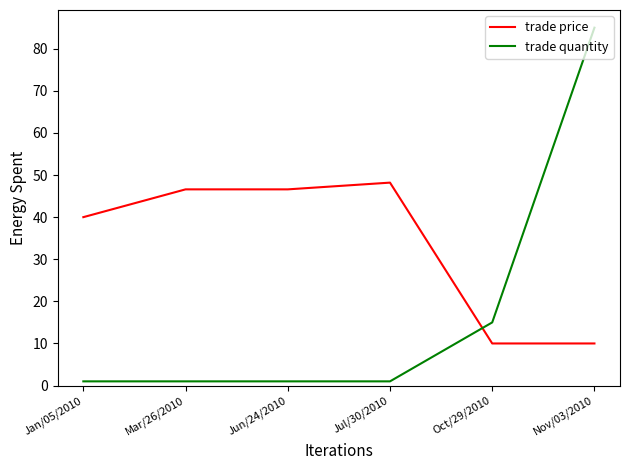

What is the difference between the highest and lowest values at Jan/05/2010?

39.0